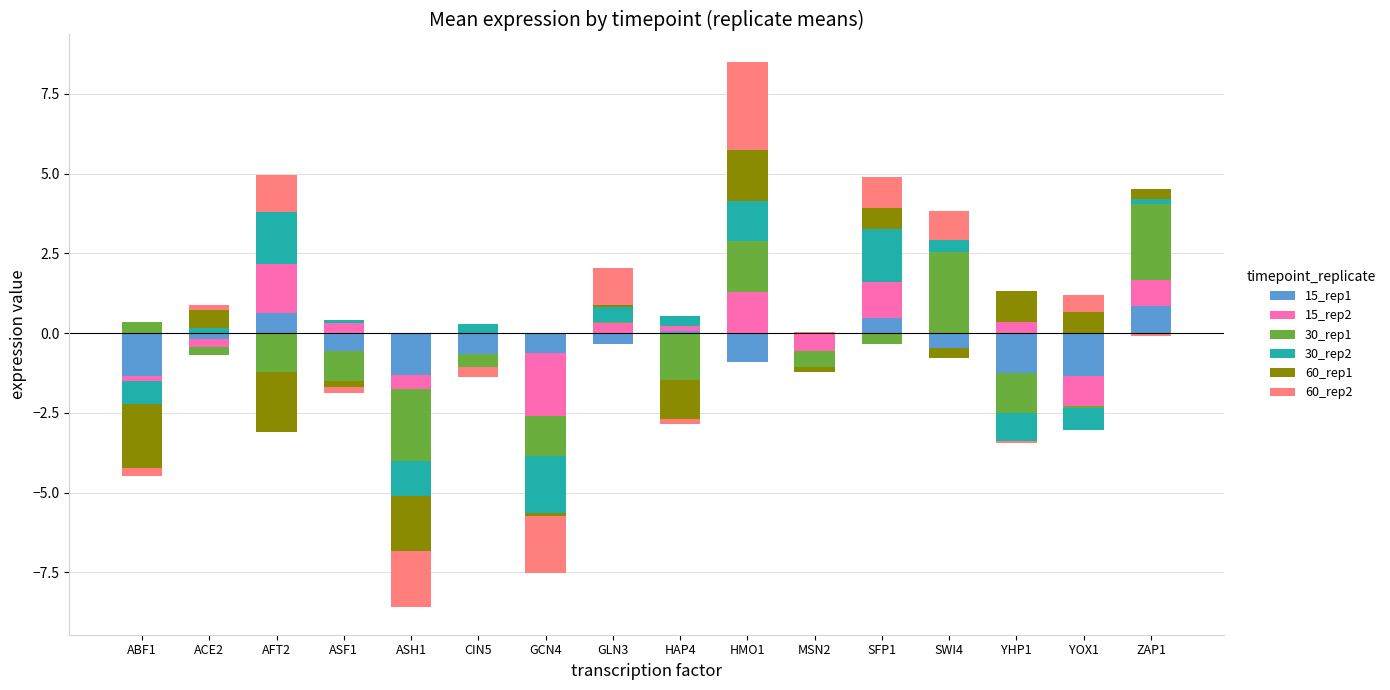

List the series in order of their peak value, highest first.

60_rep2, 30_rep1, 30_rep2, 60_rep1, 15_rep2, 15_rep1